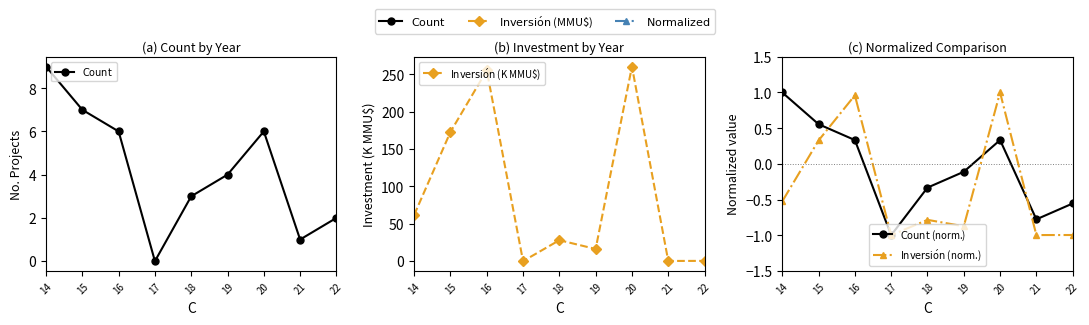

The value of $\mathrm{Inversi\acute{o}n}$ (norm.) at 17 is -0.5. True or false?

False